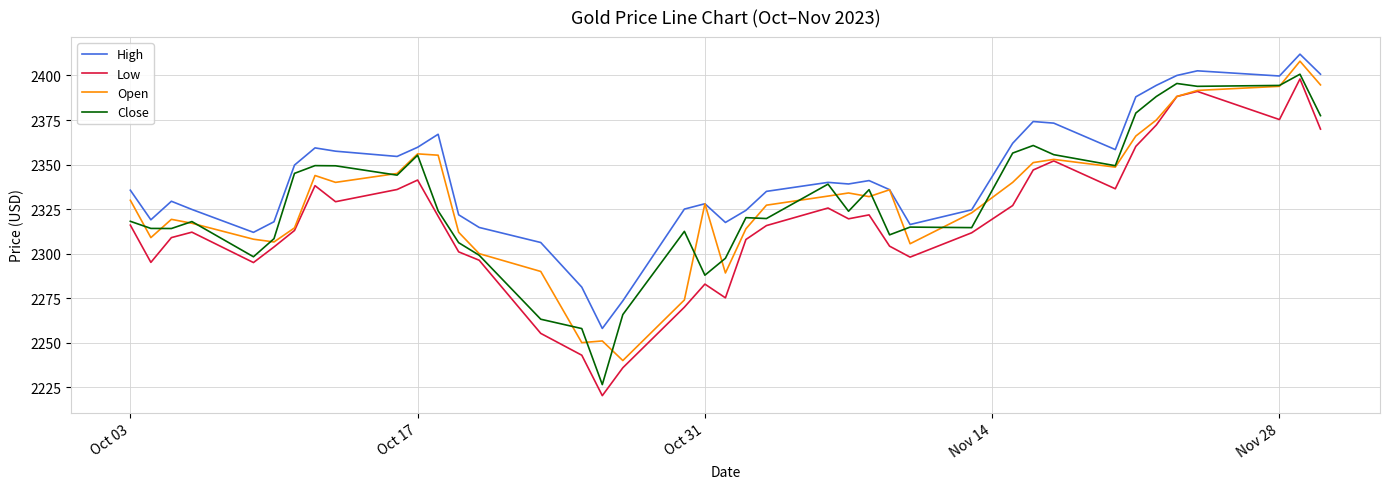

Which series has the largest total across all categories?

High